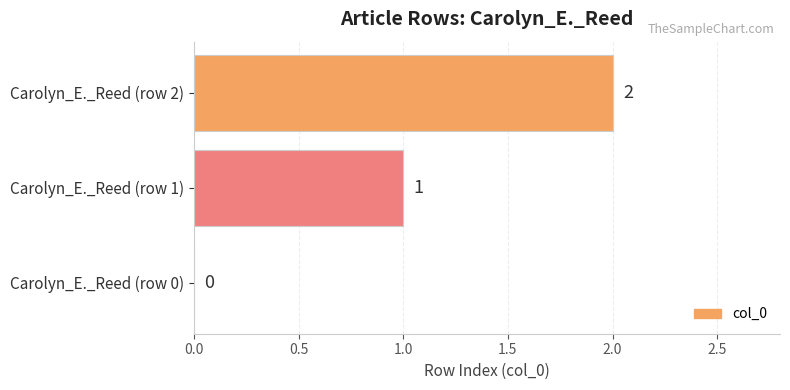

How many series are shown in this chart?

1